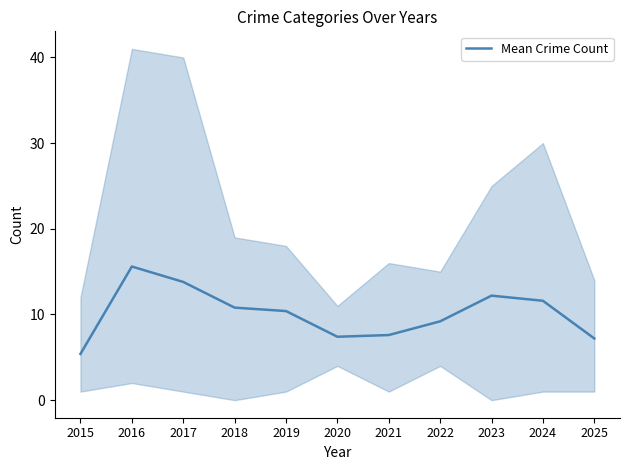

What is the change in value from 2015 to 2025?

+1.8